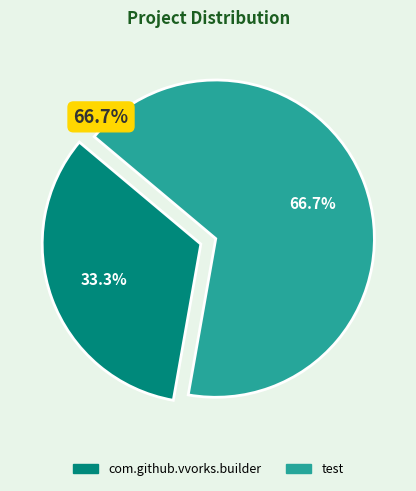

Is it true that test is 67% of the pie?

True